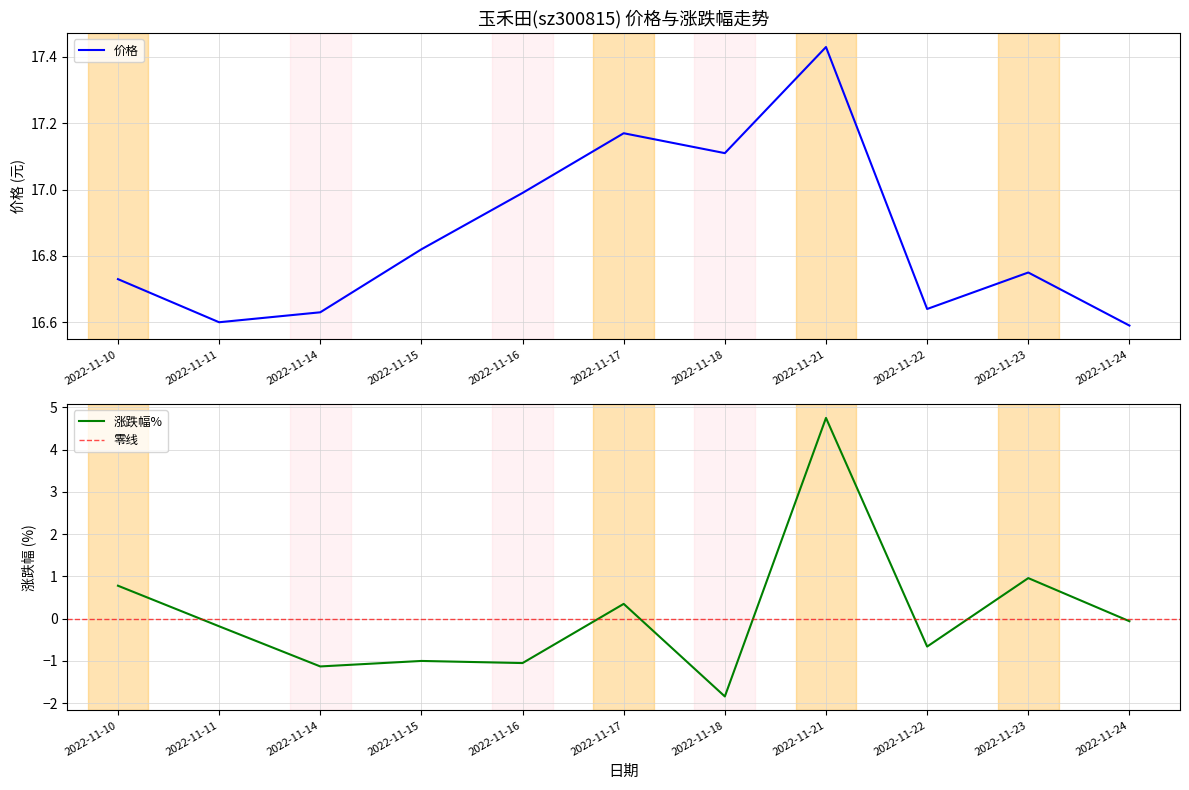

True or false: 价格 and 涨跌幅% intersect in this chart.

False